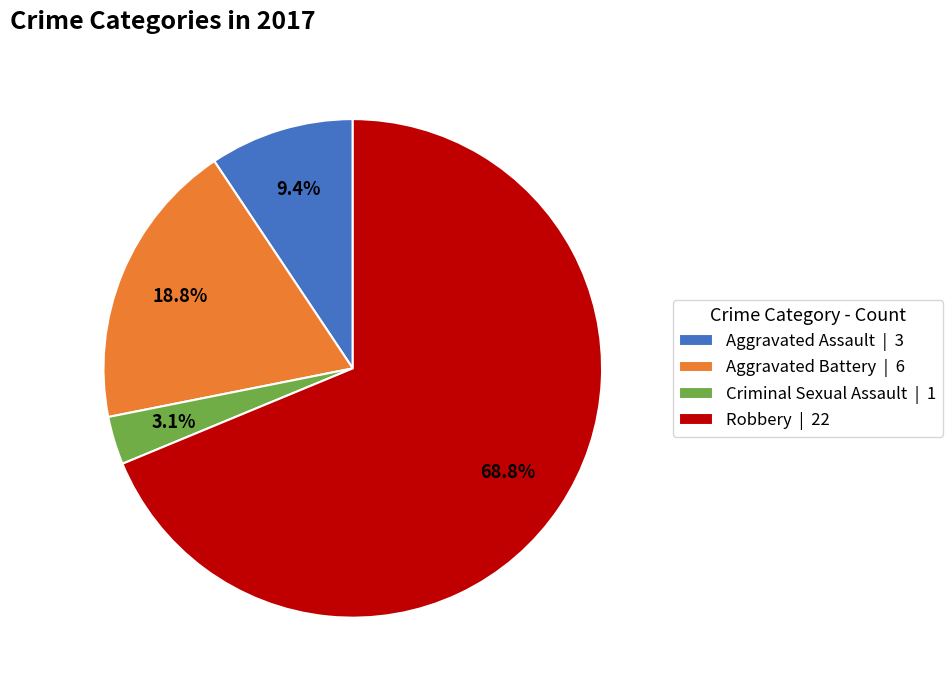

To the nearest percent, what portion does Aggravated Battery represent?

19%